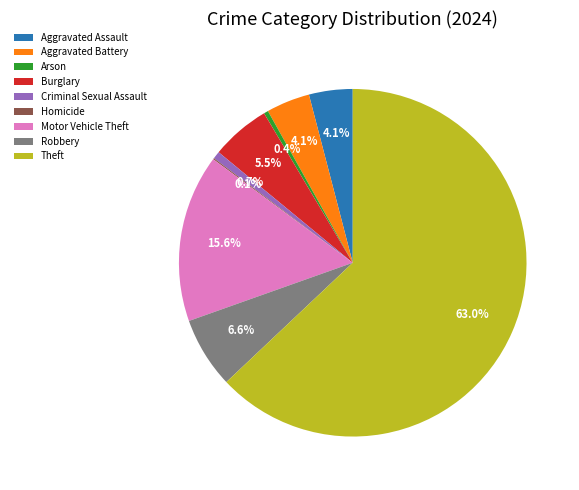

To the nearest percent, what is the difference between the Burglary and Theft slice percentages?

57%